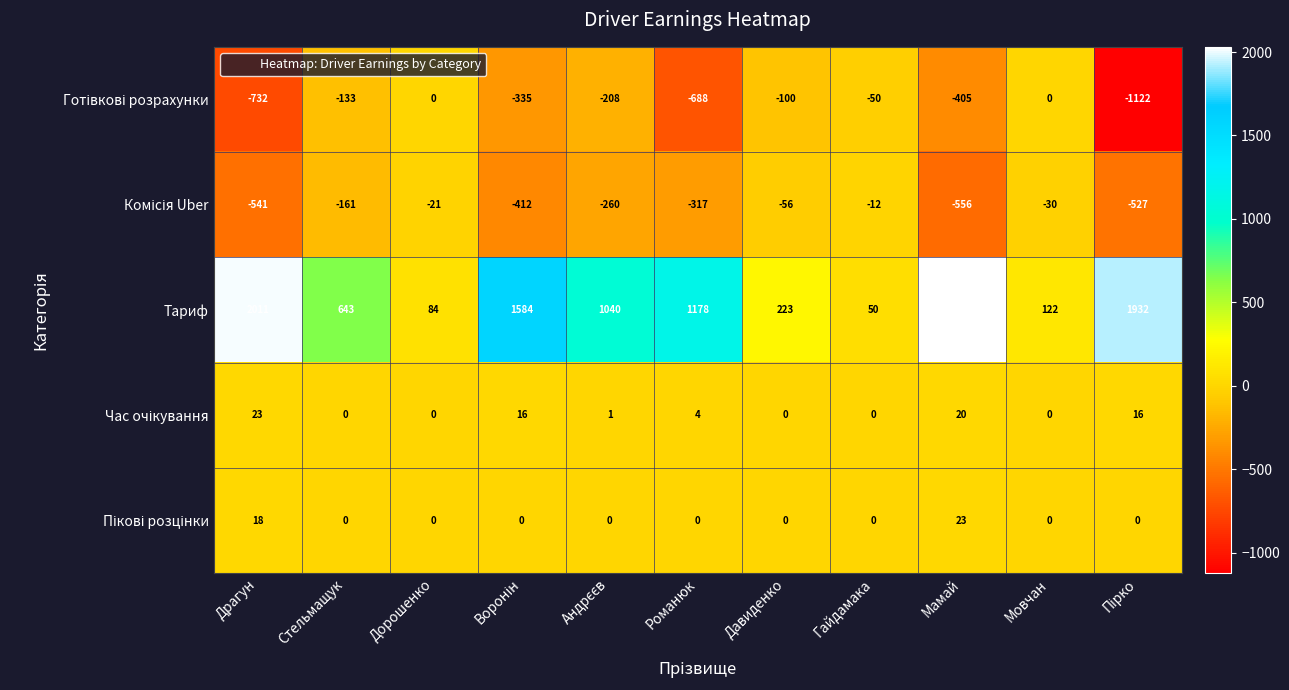

At how many categories does at least one series exceed 445?

7